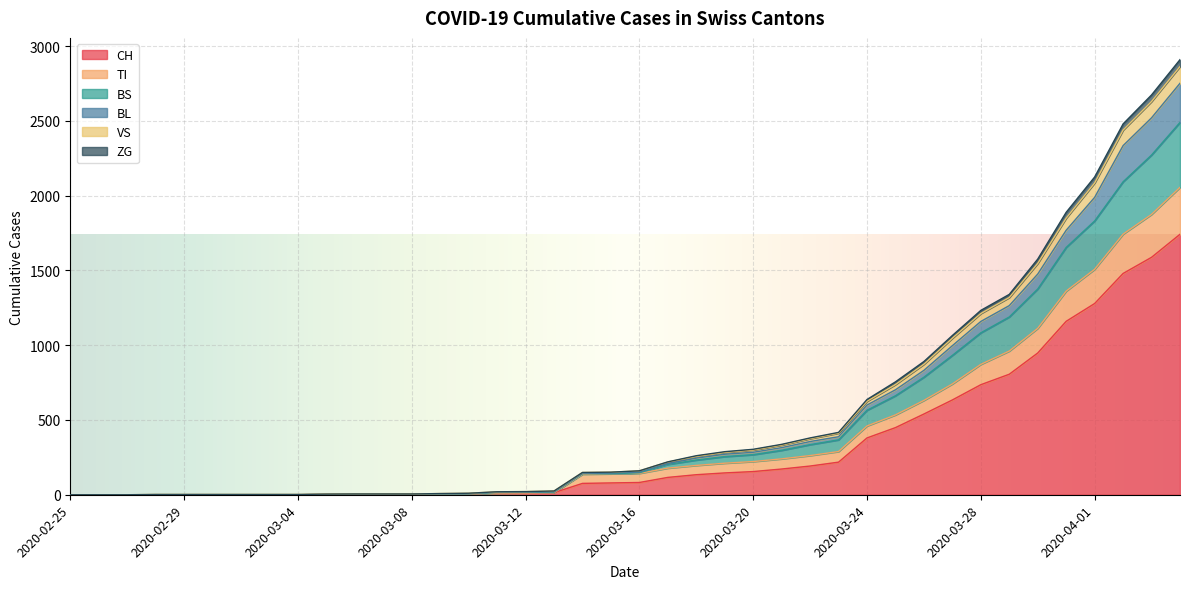

What is the difference between the TI values at 2020-03-12 and 2020-03-11?

1